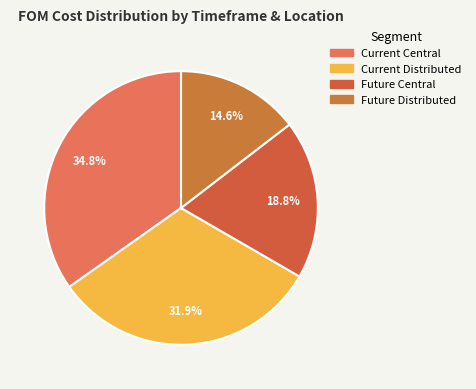

To the nearest percent, what is the difference between the largest and smallest slice percentages?

20%